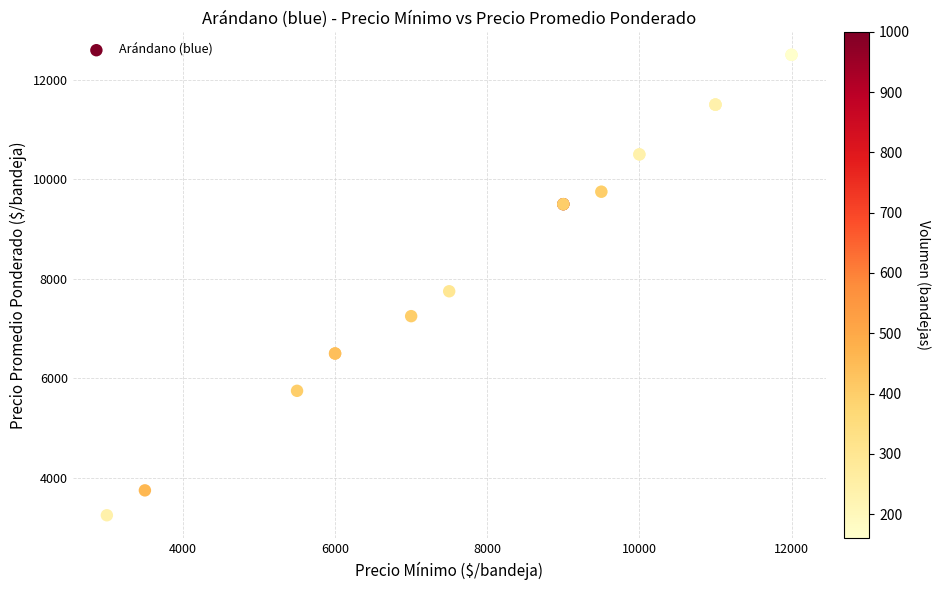

What Y value in the scatter plot is closest to 7875?

7750